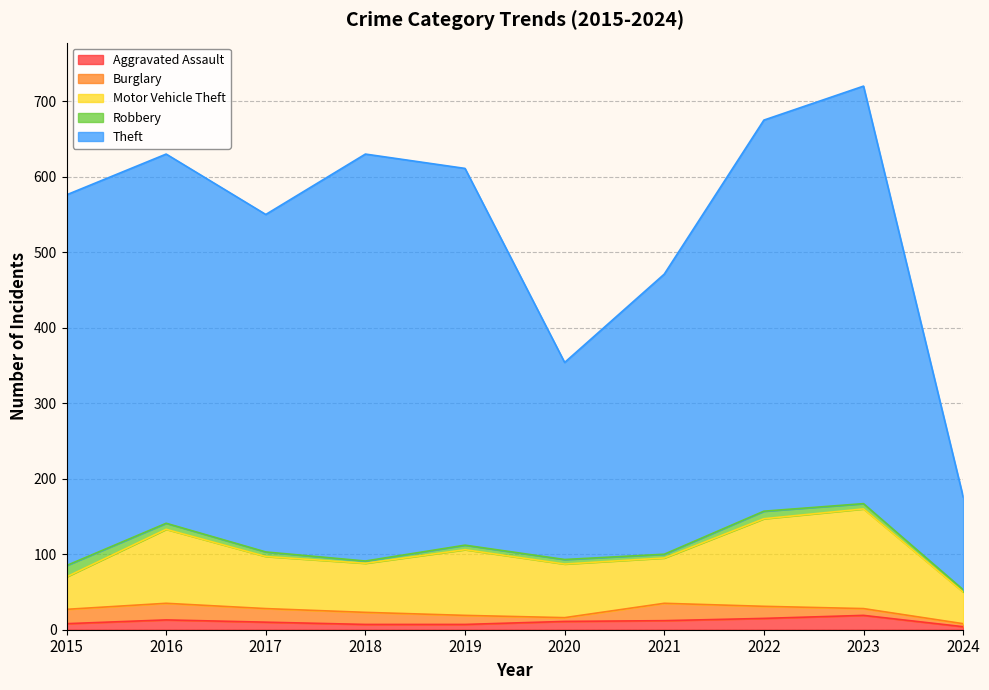

How many lines are shown in the chart?

5